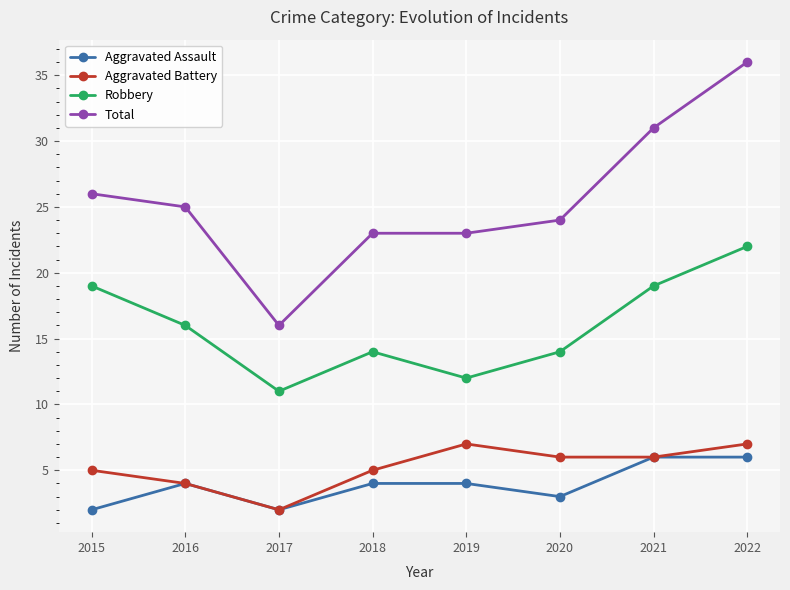

What is the difference between the Total values at 2017 and 2018?

7